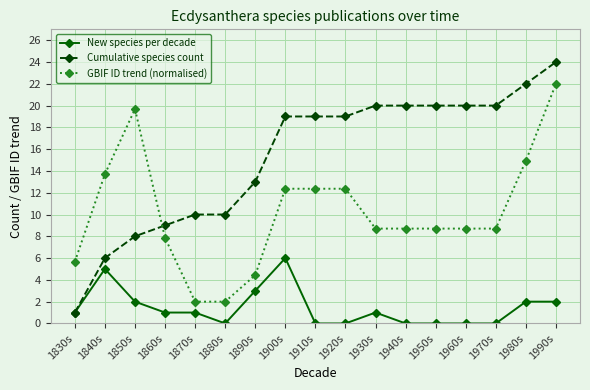

How many categories are shown in the chart?

17